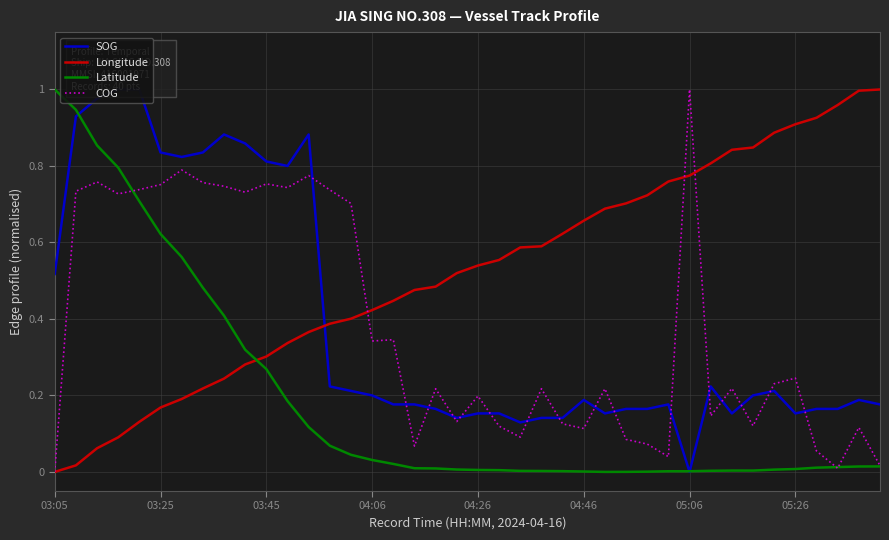

Reading left to right, extract all data points from this chart.

SOG: 0.5	0.9	1.0	1.0	1.0	0.8	0.8	0.8	0.9	0.9	0.8	0.8	0.9	0.2	0.2	0.2	0.2	0.2	0.2	0.1	0.2	0.2	0.1	0.1	0.1	0.2	0.2	0.2	0.2	0.2	0.0	0.2	0.2	0.2	0.2	0.2	0.2	0.2	0.2	0.2
Longitude: 0.0	0.0	0.1	0.1	0.1	0.2	0.2	0.2	0.2	0.3	0.3	0.3	0.4	0.4	0.4	0.4	0.4	0.5	0.5	0.5	0.5	0.6	0.6	0.6	0.6	0.7	0.7	0.7	0.7	0.8	0.8	0.8	0.8	0.8	0.9	0.9	0.9	1.0	1.0	1.0
Latitude: 1.0	0.9	0.9	0.8	0.7	0.6	0.6	0.5	0.4	0.3	0.3	0.2	0.1	0.1	0.0	0.0	0.0	0.0	0.0	0.0	0.0	0.0	0.0	0.0	0.0	0.0	0.0	0.0	0.0	0.0	0.0	0.0	0.0	0.0	0.0	0.0	0.0	0.0	0.0	0.0
COG: 0.0	0.7	0.8	0.7	0.7	0.8	0.8	0.8	0.7	0.7	0.8	0.7	0.8	0.7	0.7	0.3	0.3	0.1	0.2	0.1	0.2	0.1	0.1	0.2	0.1	0.1	0.2	0.1	0.1	0.0	1.0	0.1	0.2	0.1	0.2	0.2	0.1	0.0	0.1	0.0